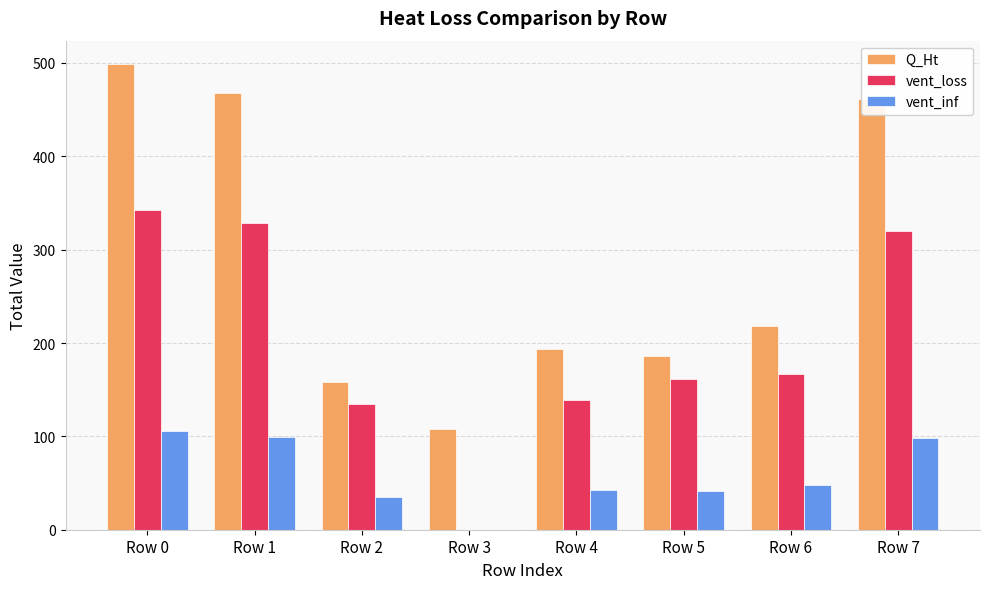

How many groups of bars are there?

8